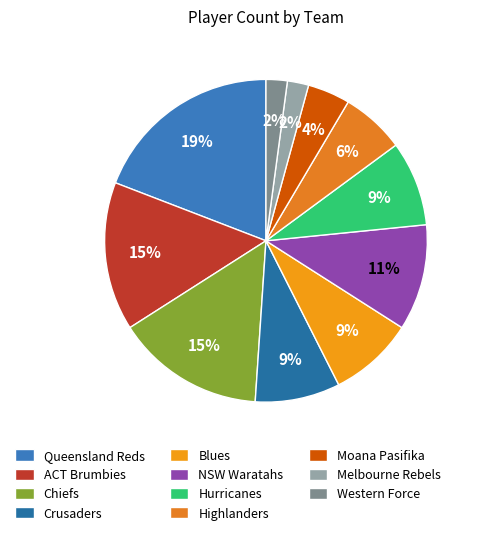

To the nearest percent, what is the average slice percentage?

9%